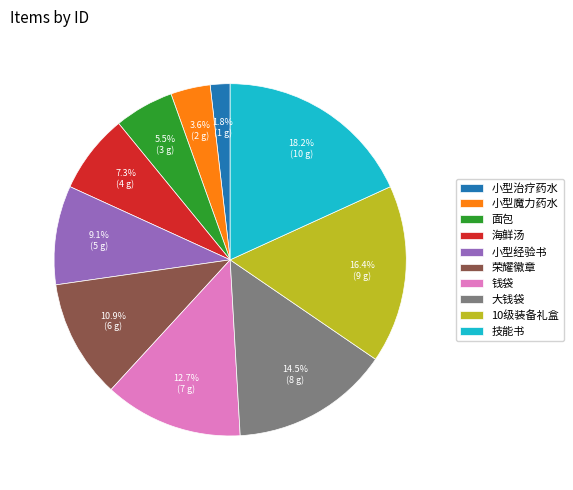

How much of the chart is everything except 小型经验书?

90.9%